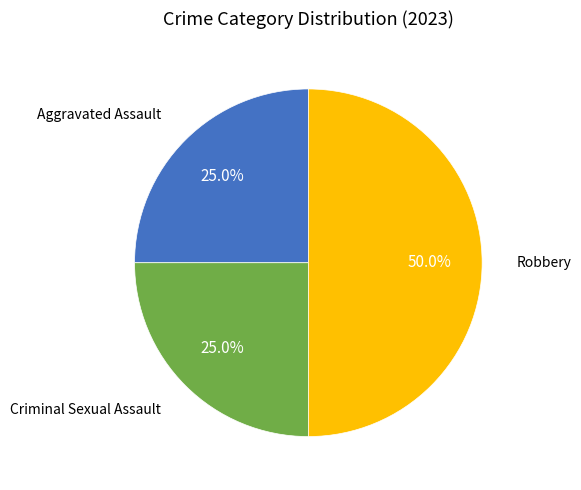

What is the largest slice in the pie chart?

Robbery